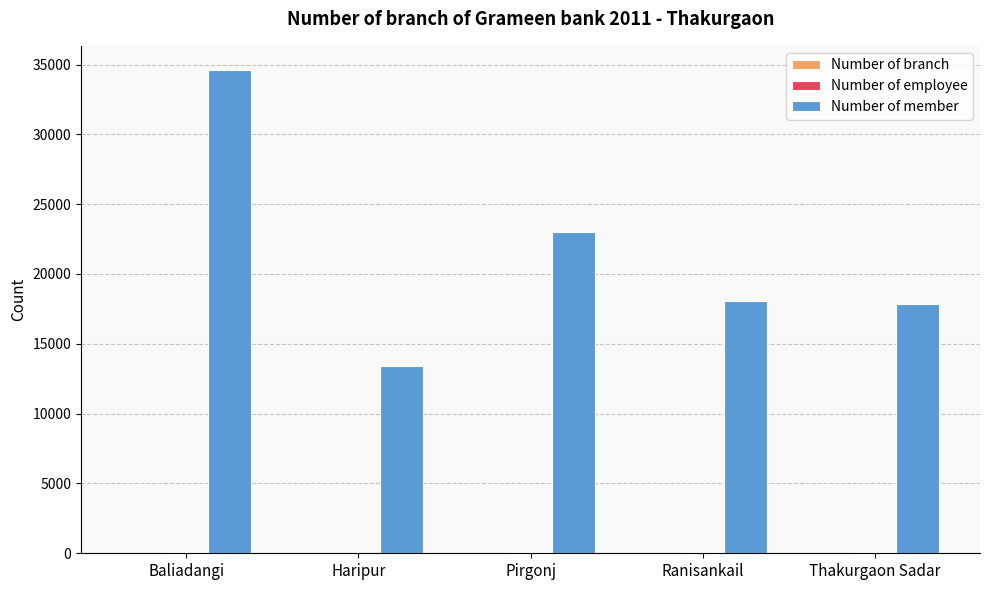

At which label is Number of member closest to 24007?

Pirgonj